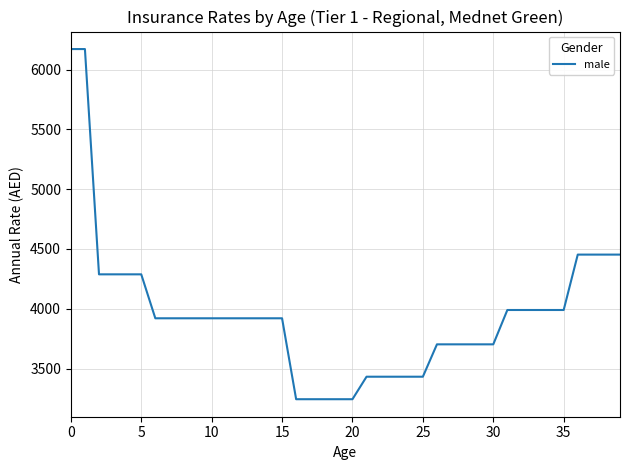

Count the number of categories in the chart.

40